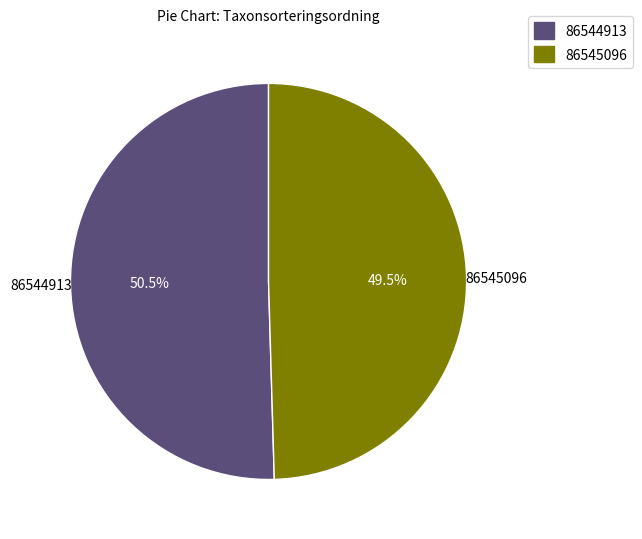

Do 86544913 and 86545096 together represent more than half of the pie?

Yes